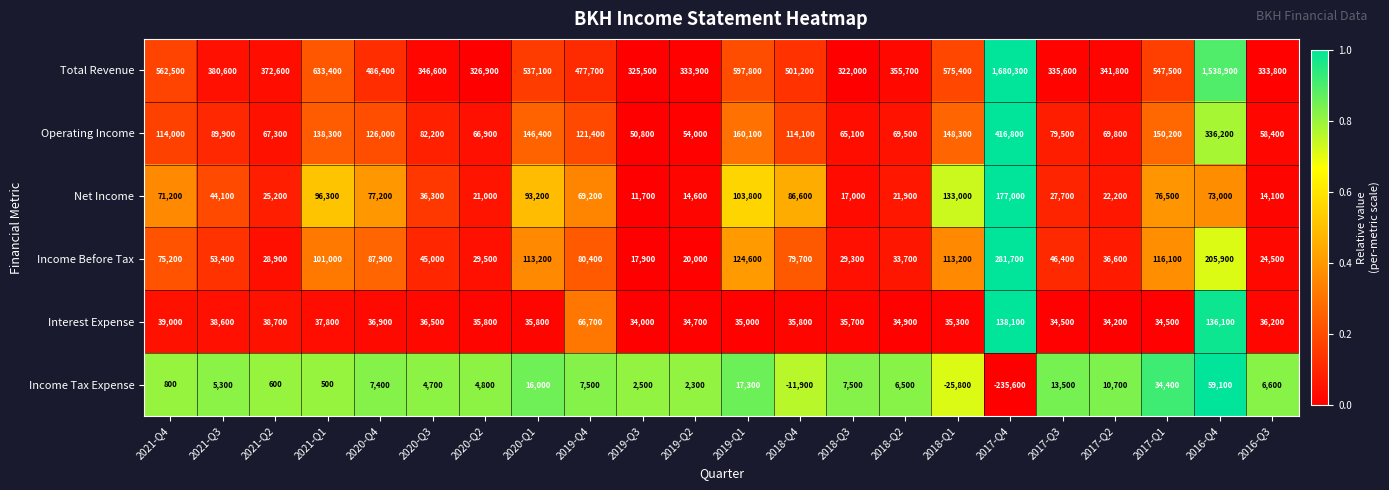

What is the difference between the Net Income values at 2021-Q4 and 2021-Q3?

27100